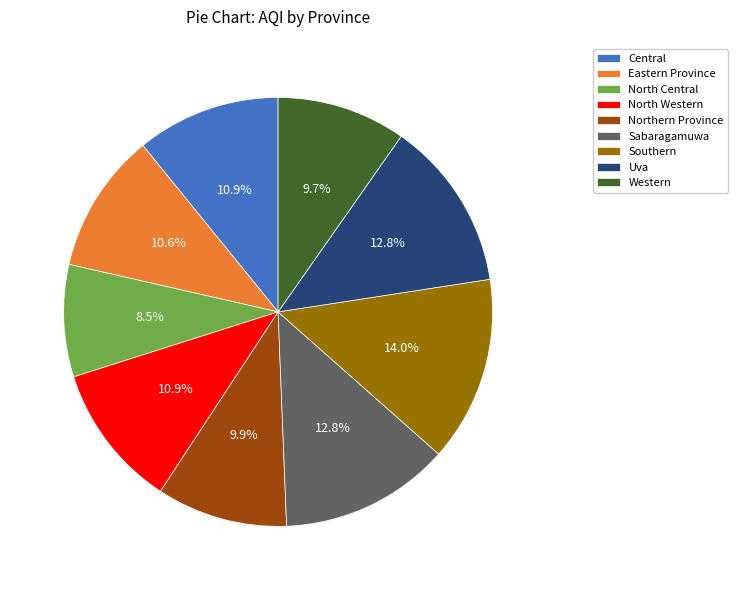

Which slice is the smallest?

North Central